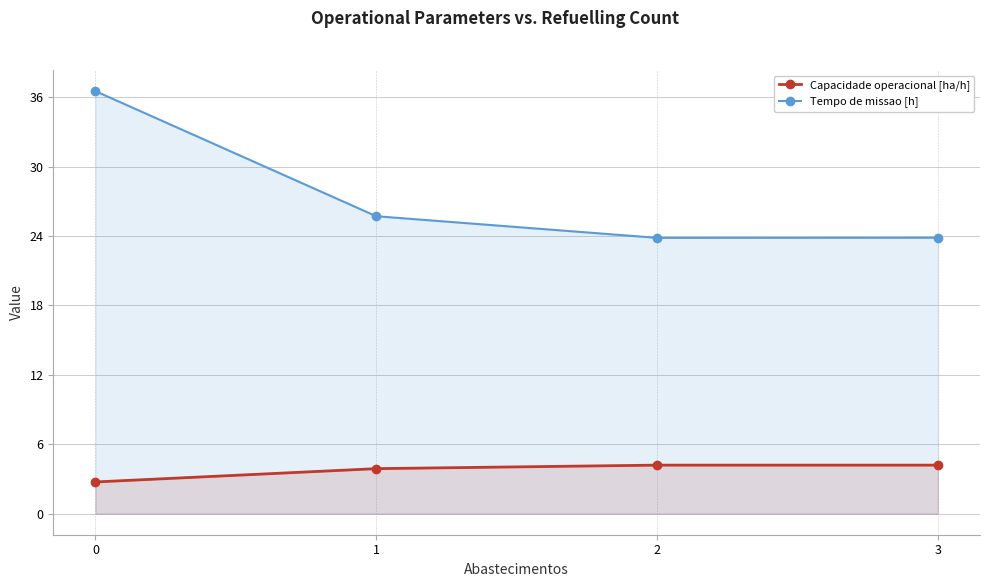

True or false: Tempo de missao [h] has a value of 36.5 at 0.

True